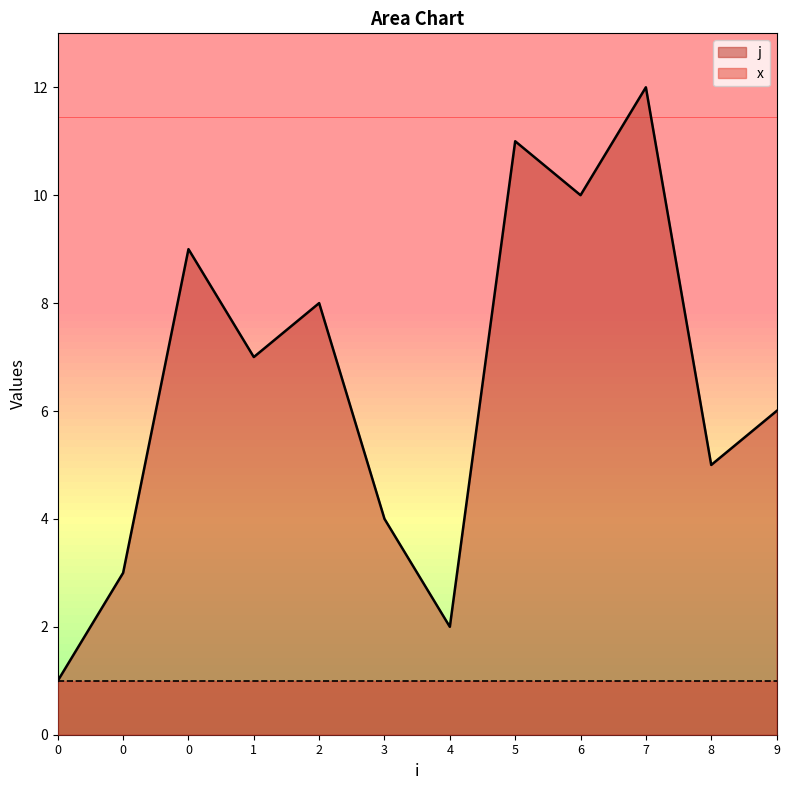

Which has a higher value, 0 or 6?

6